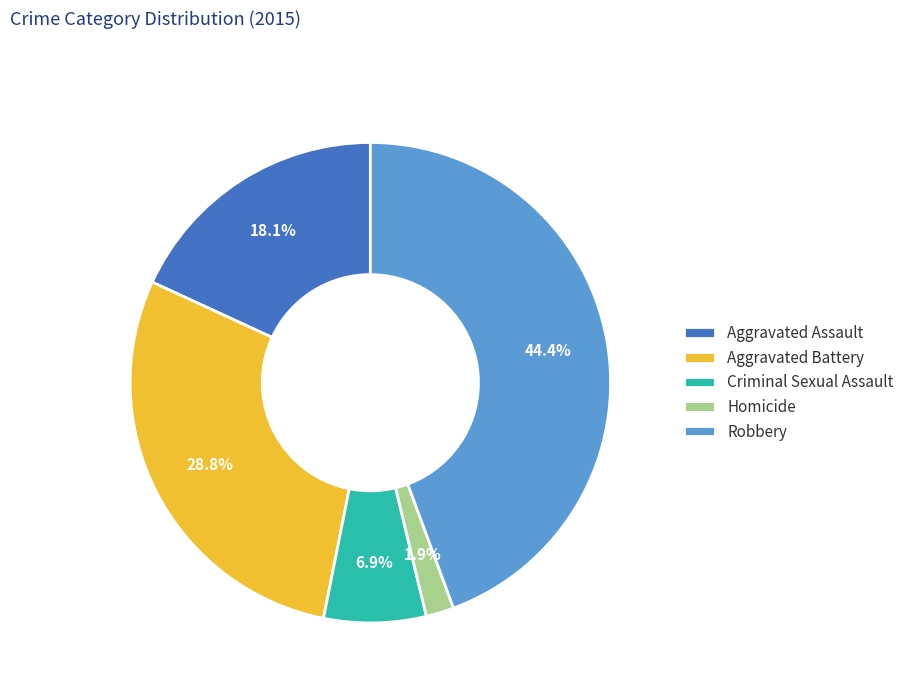

To the nearest percent, what portion does Criminal Sexual Assault represent?

7%